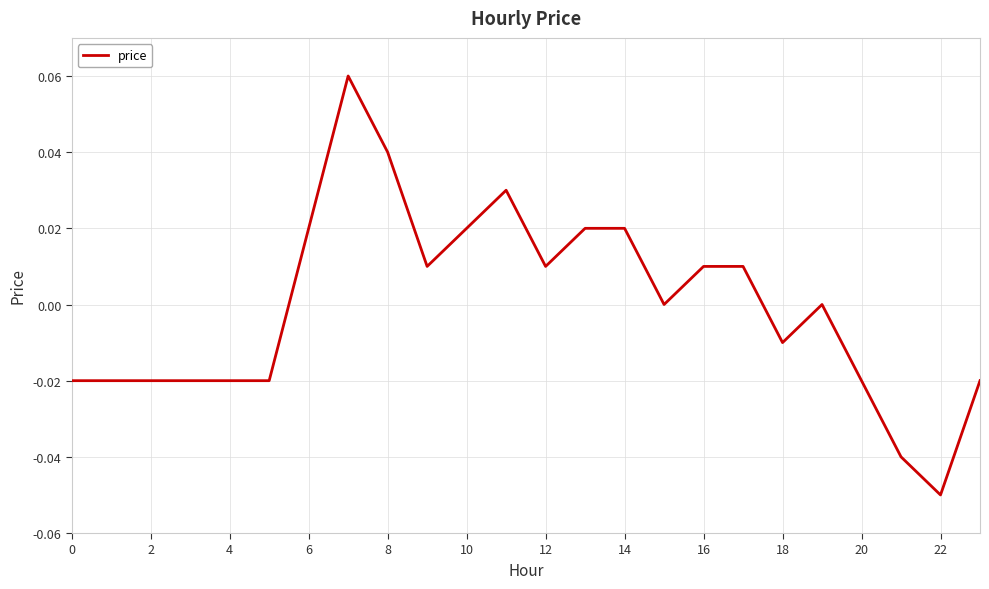

Which label corresponds to the smallest value in the chart?

22